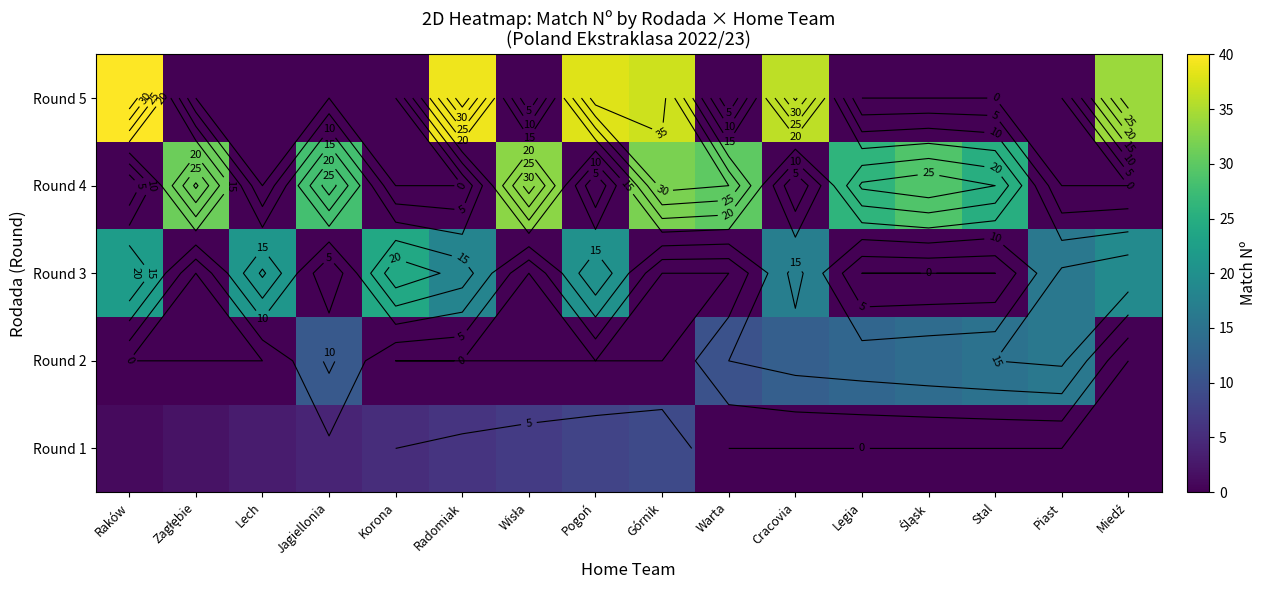

What is the greatest value displayed?

40